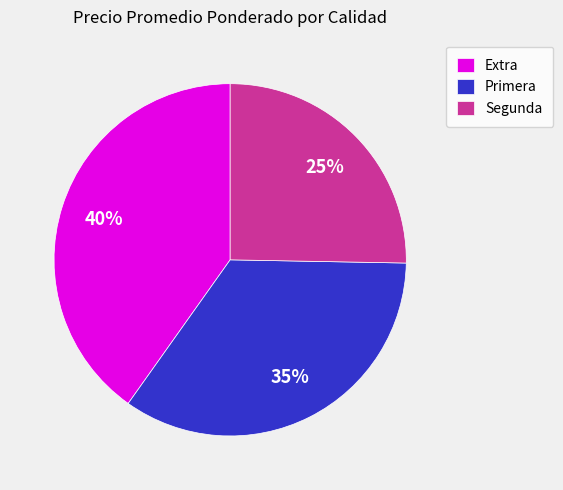

What percentage is the Extra slice, to the nearest percent?

40%